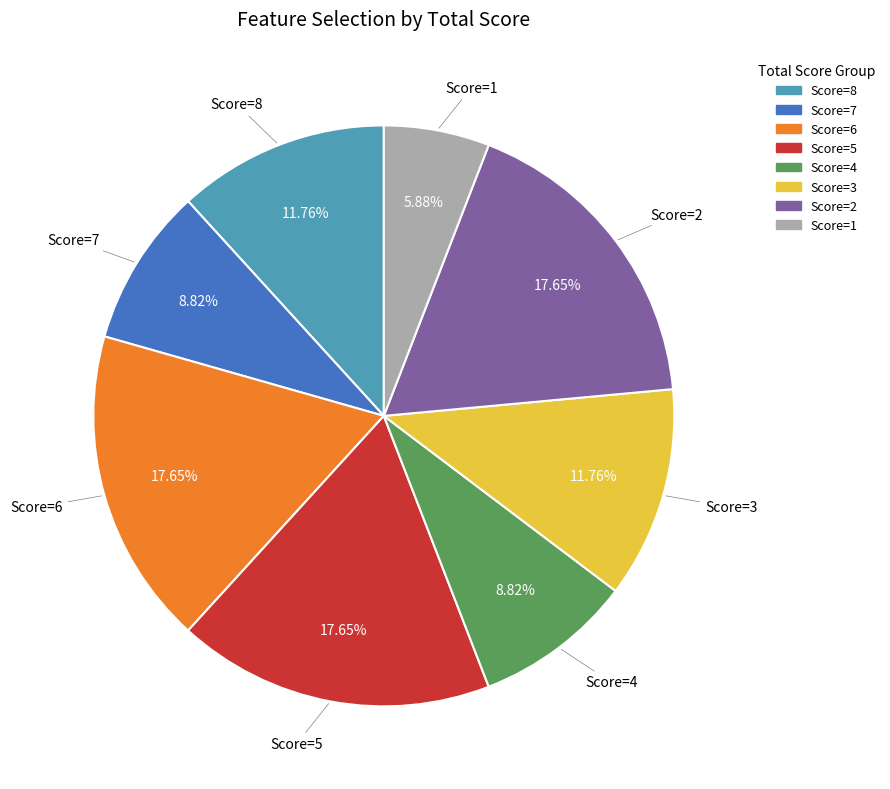

Is there any slice that represents more than half of the pie?

No